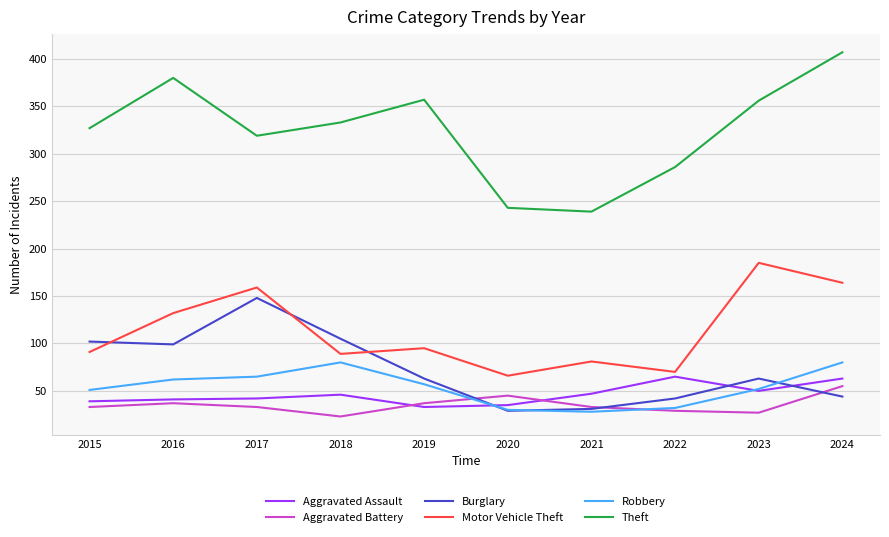

The Theft series shows 583 at 2018. True or false?

False